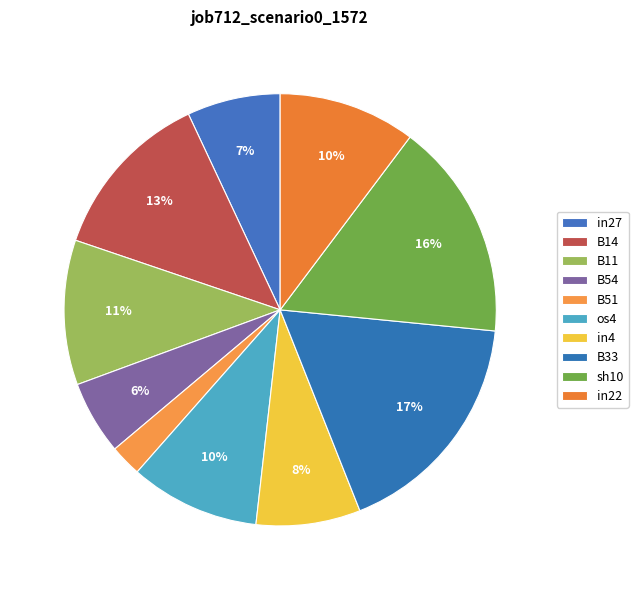

Count the number of slices in the pie.

10